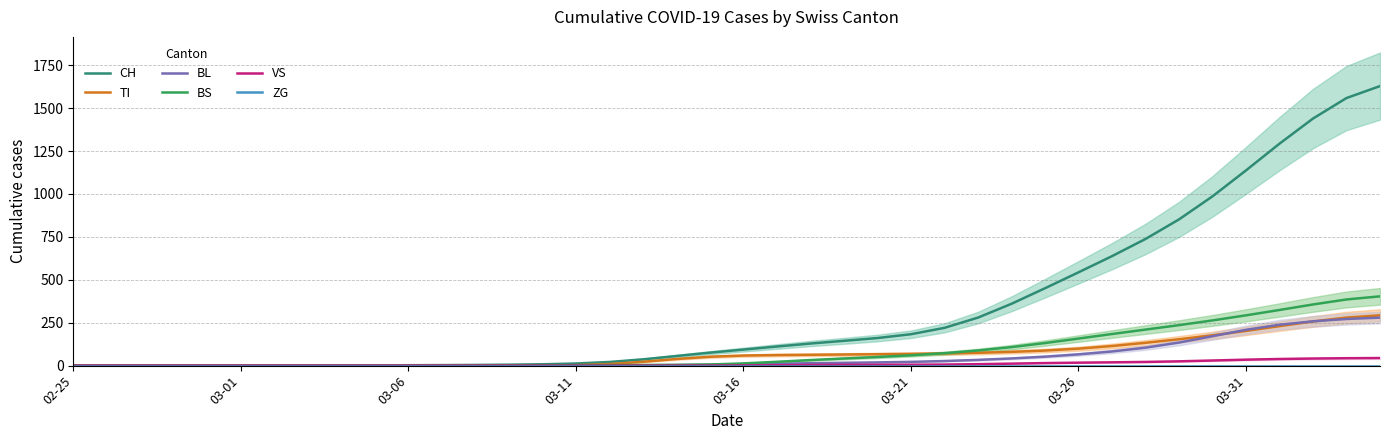

What is the total value across all series at 26?

396.8